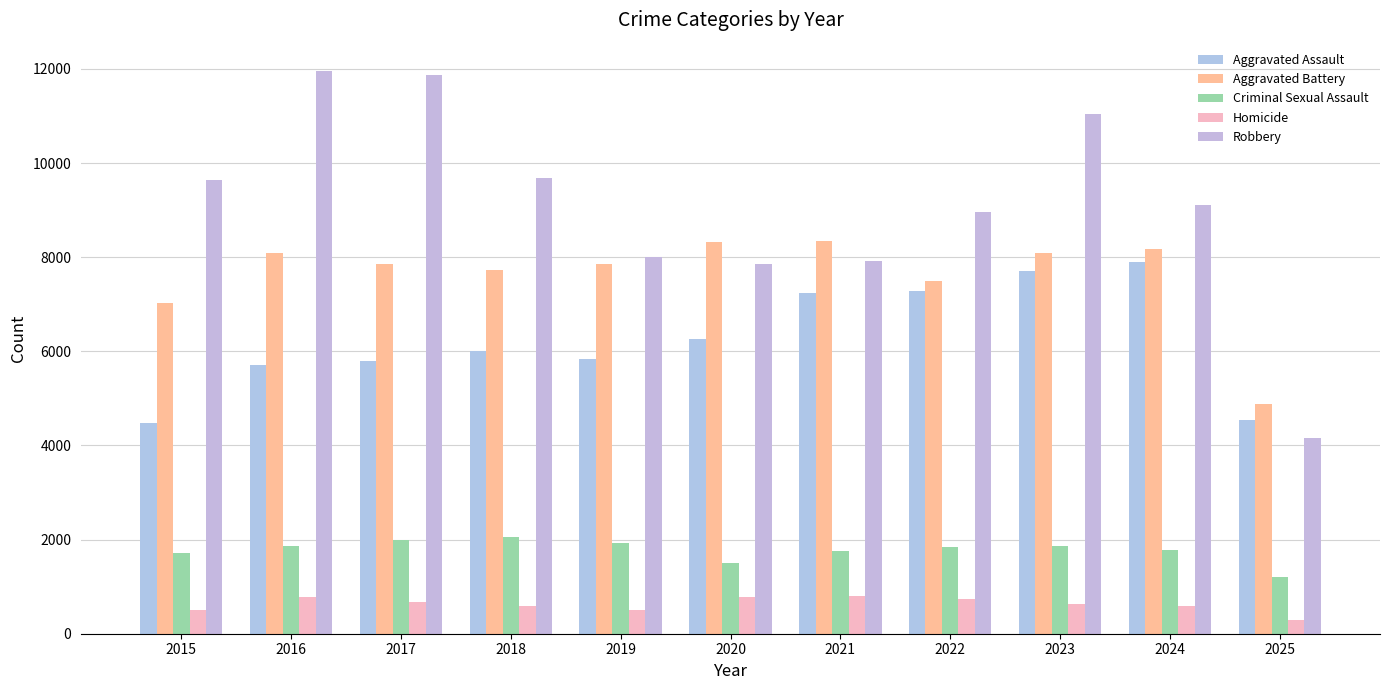

At how many categories does at least one series exceed 1040?

11